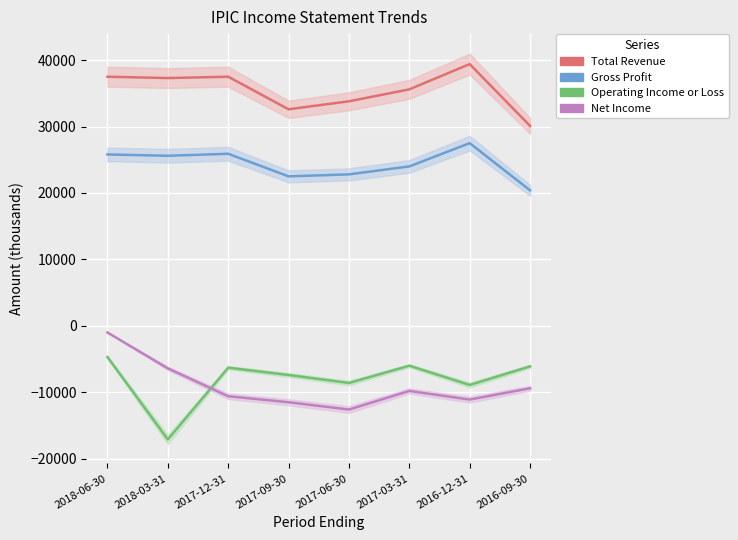

What is the average value of the Operating Income or Loss series?

-8138